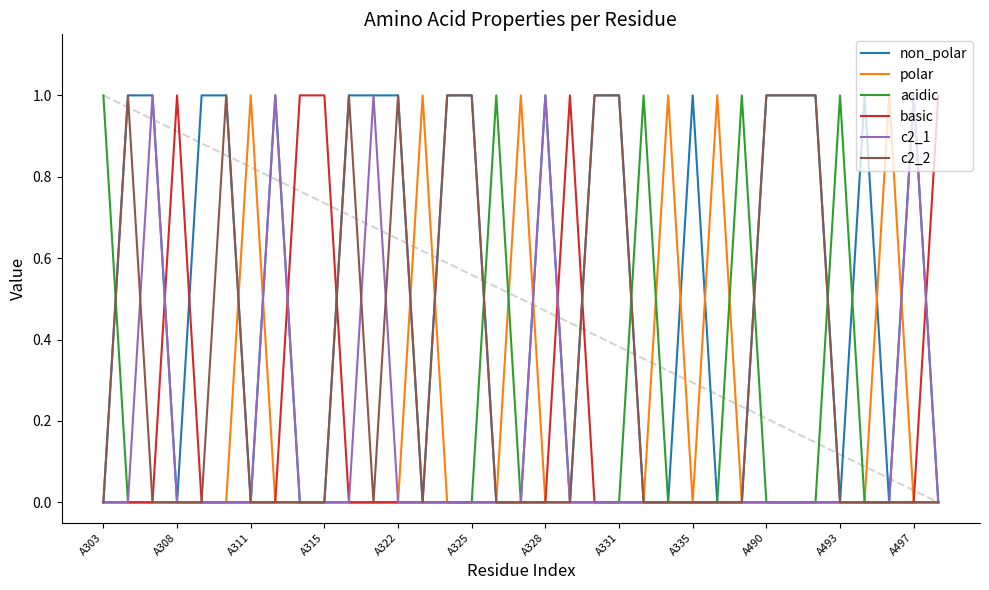

How many lines are shown in the chart?

6